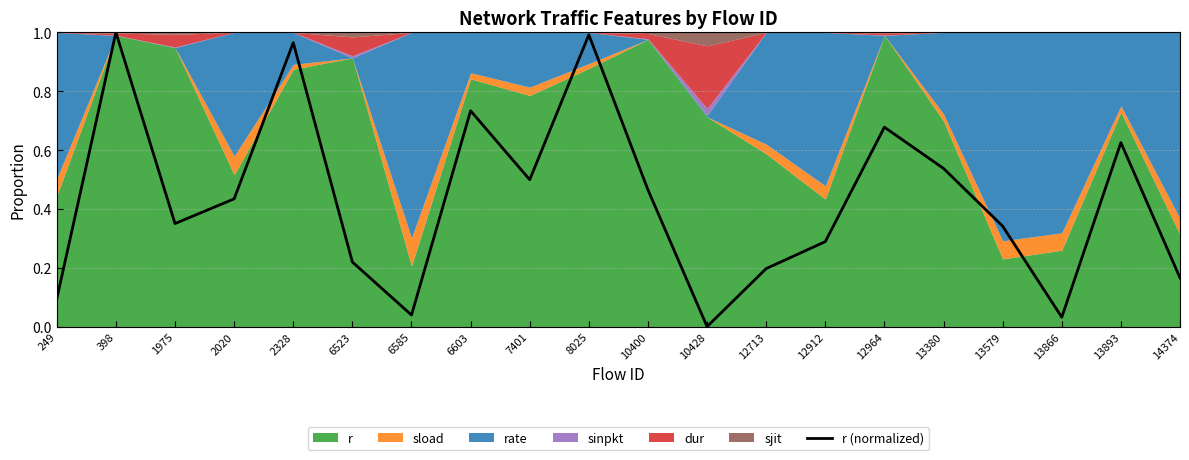

Reading left to right, transcribe all the data shown in this chart.

0.1	1.0	0.4	0.4	1.0	0.2	0.0	0.7	0.5	1.0	0.5	0.0	0.2	0.3	0.7	0.5	0.3	0.0	0.6	0.2